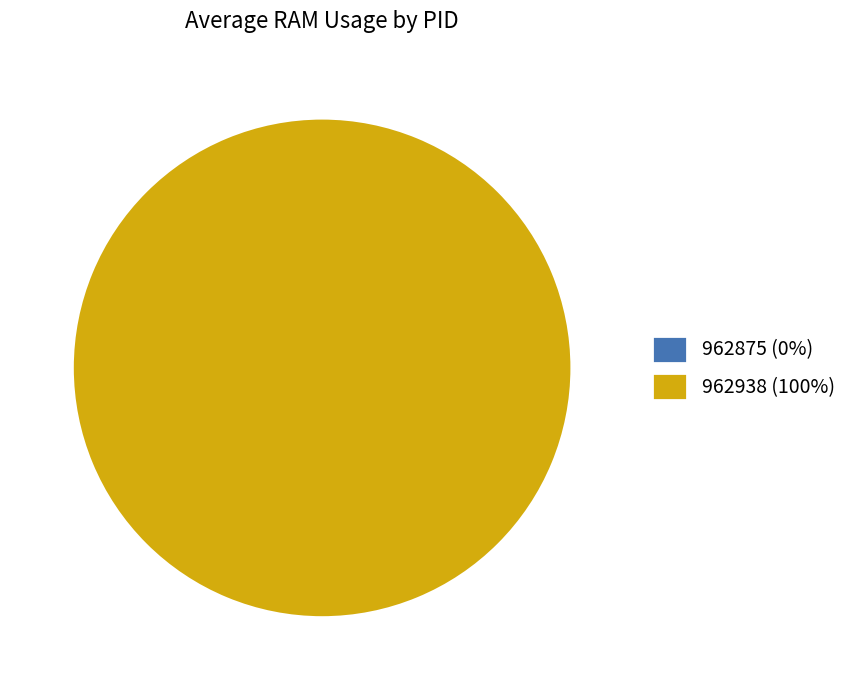

Is it true that 962875 is 0% of the pie?

True